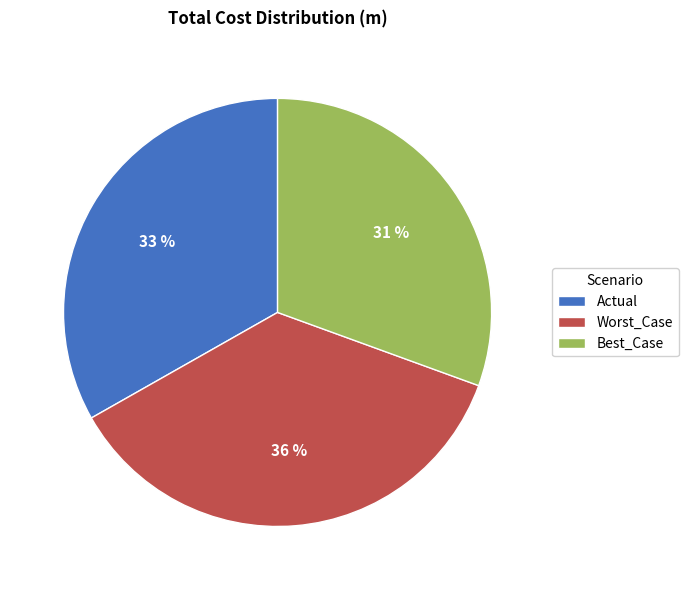

Which slice is the largest?

Worst_Case